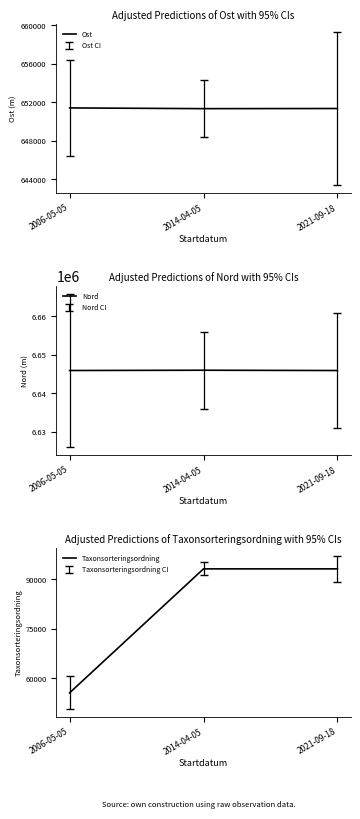

Rank the series at 2021-09-18 from highest to lowest value.

Nord, Ost, Taxonsorteringsordning